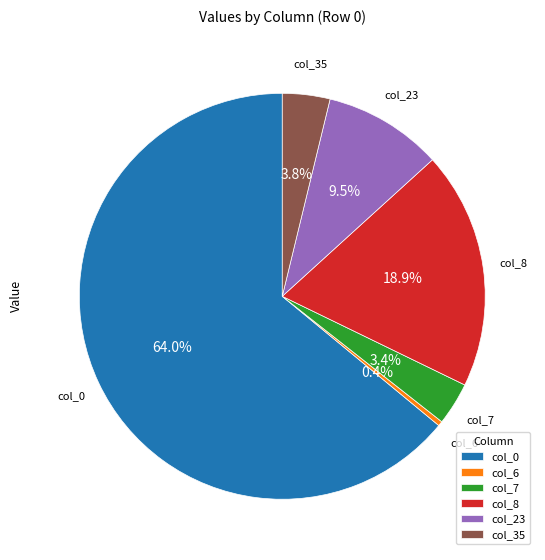

Is there any slice that represents more than half of the pie?

Yes